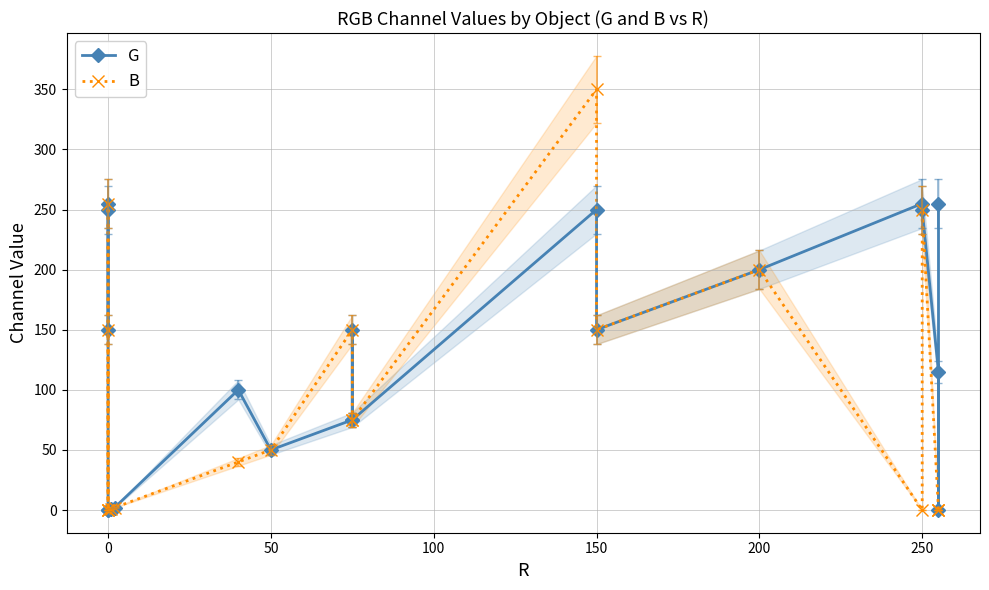

What is the difference between the second highest and second lowest values in the G series?

255